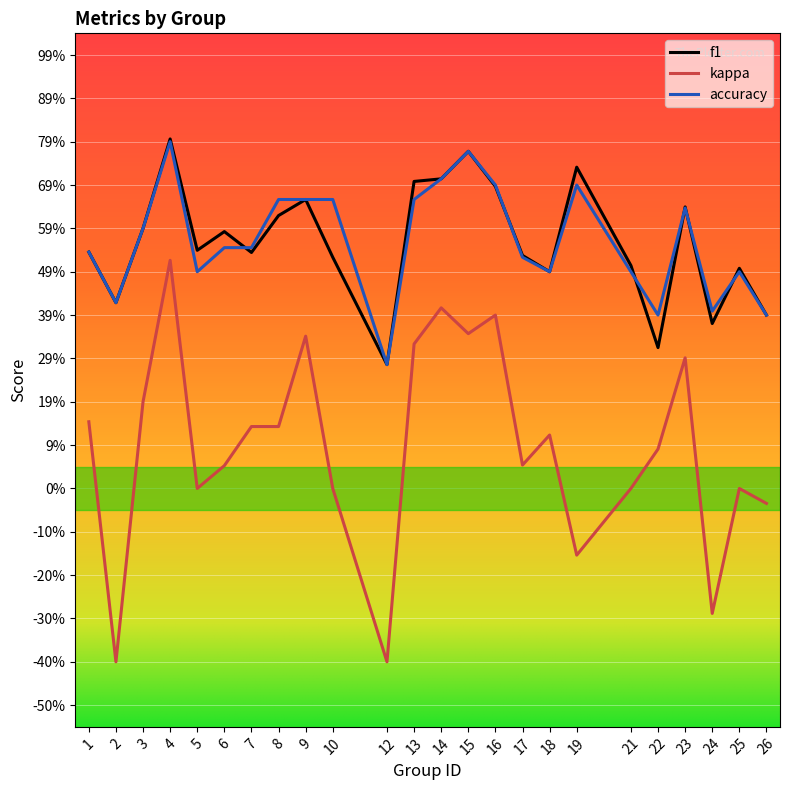

Which series has the widest spread of values?

kappa